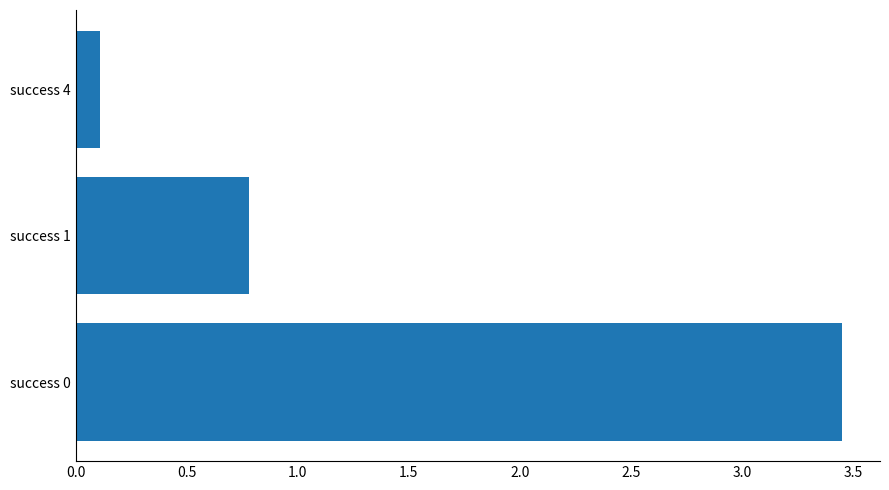

At which category does the chart reach its minimum across all series?

success 4